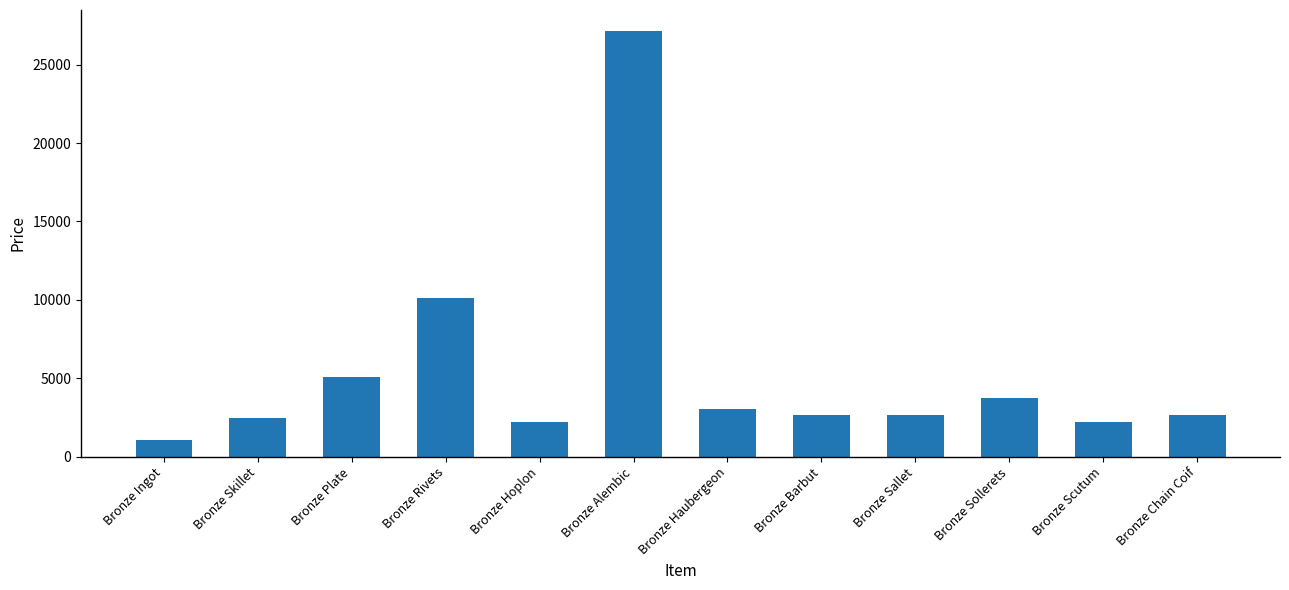

The value at Bronze Scutum is 2230.0. True or false?

True